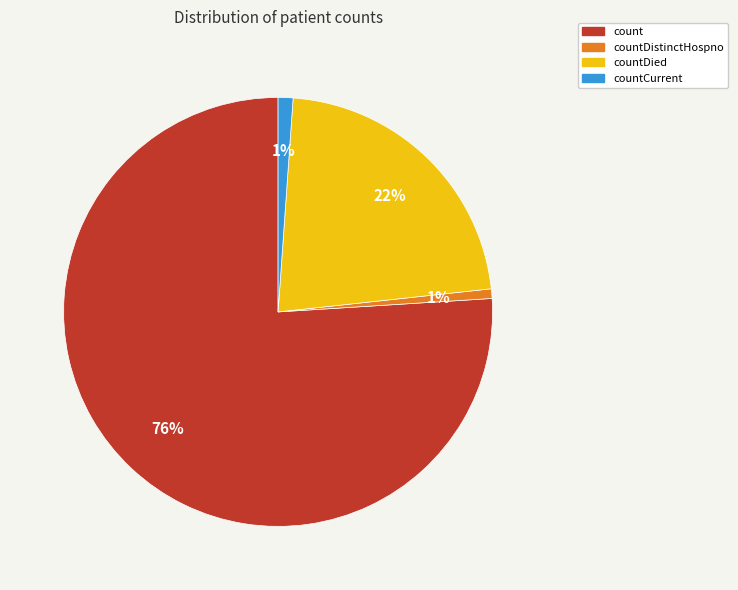

To the nearest percent, what is the average slice percentage?

25%